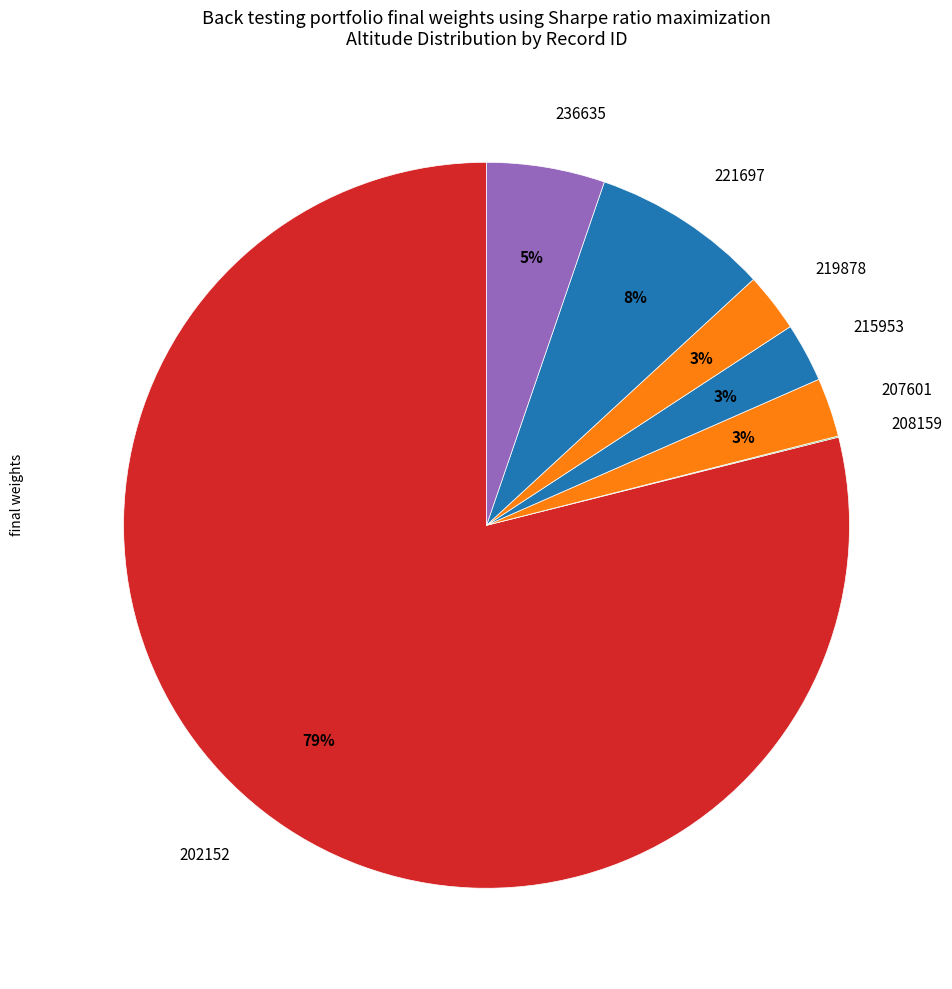

Approximately how many times larger is the value at 207601 compared to 219878?

1.0